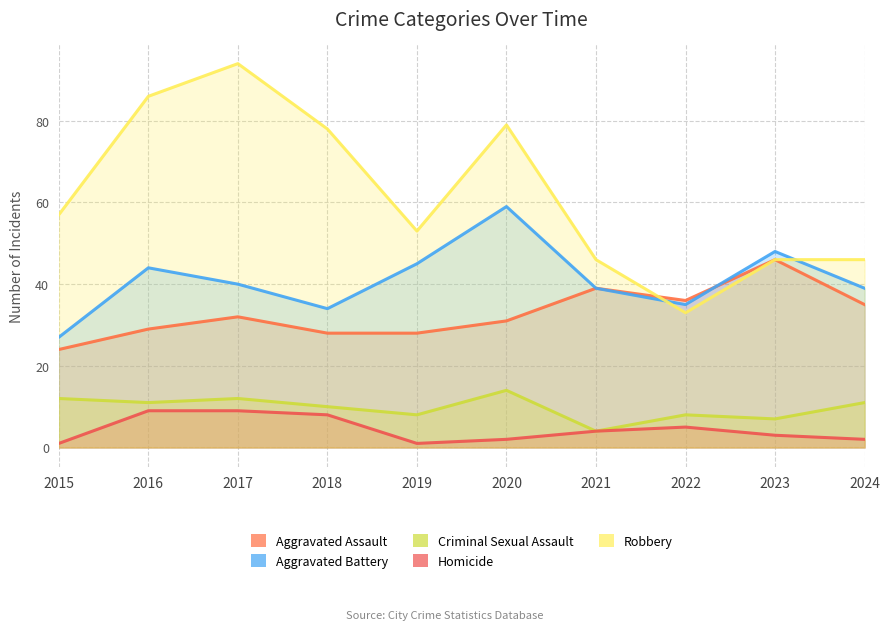

List the labels in order of Aggravated Battery value, smallest first.

2015, 2018, 2022, 2021, 2024, 2017, 2016, 2019, 2023, 2020